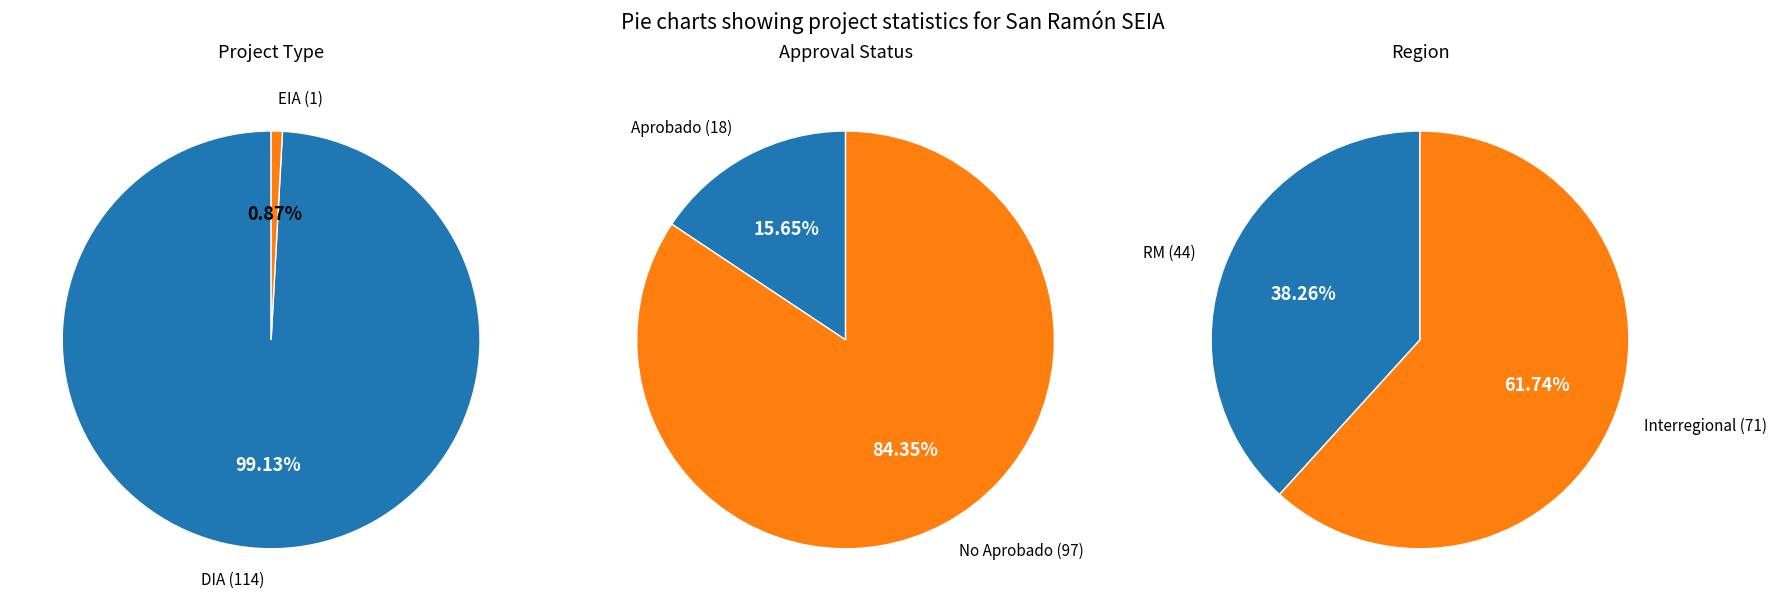

How many slices are in this pie chart?

2